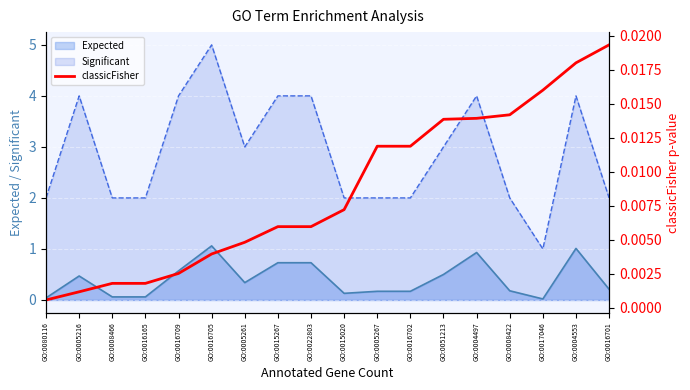

What is the approximate value of Significant at GO:0022803?

4.0